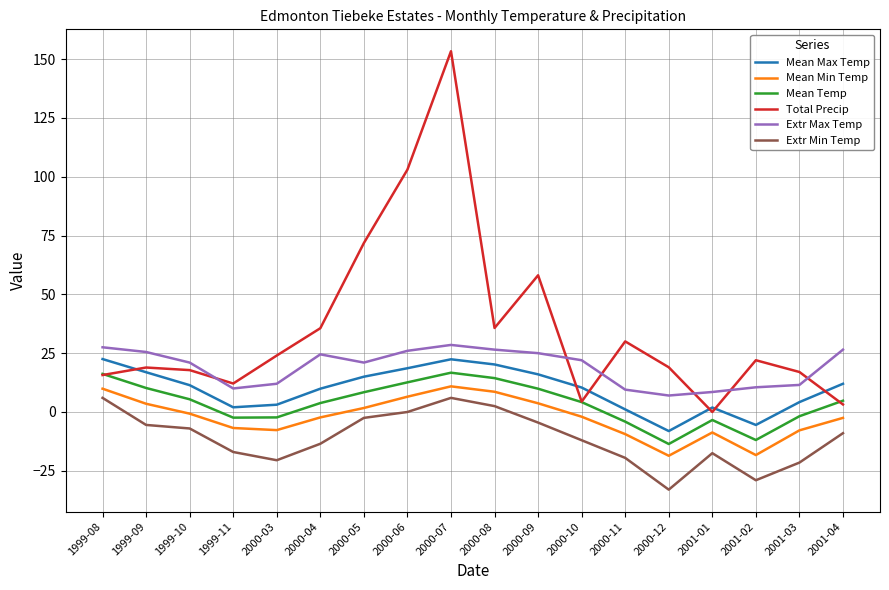

Which series has the largest total across all categories?

Total Precip